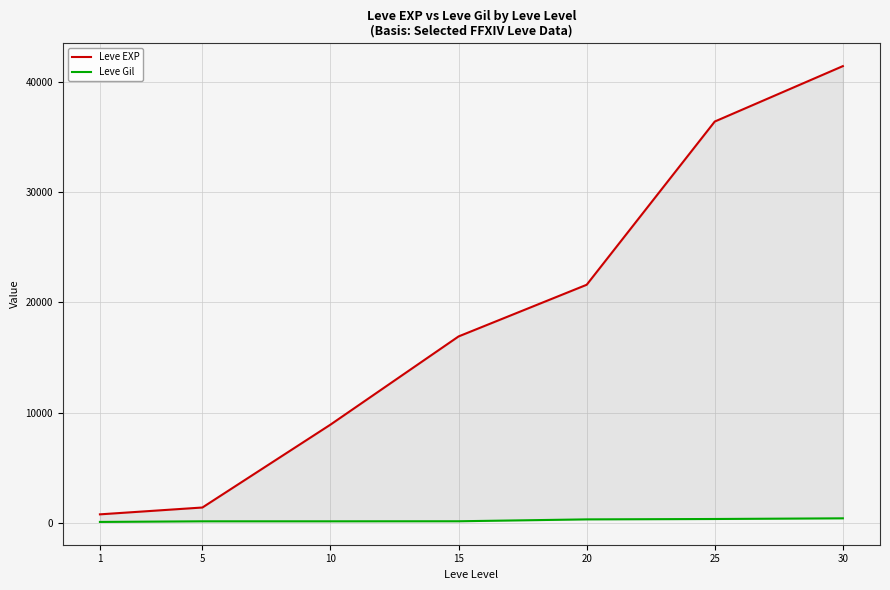

What is the difference between the highest and lowest values at 20?

21256